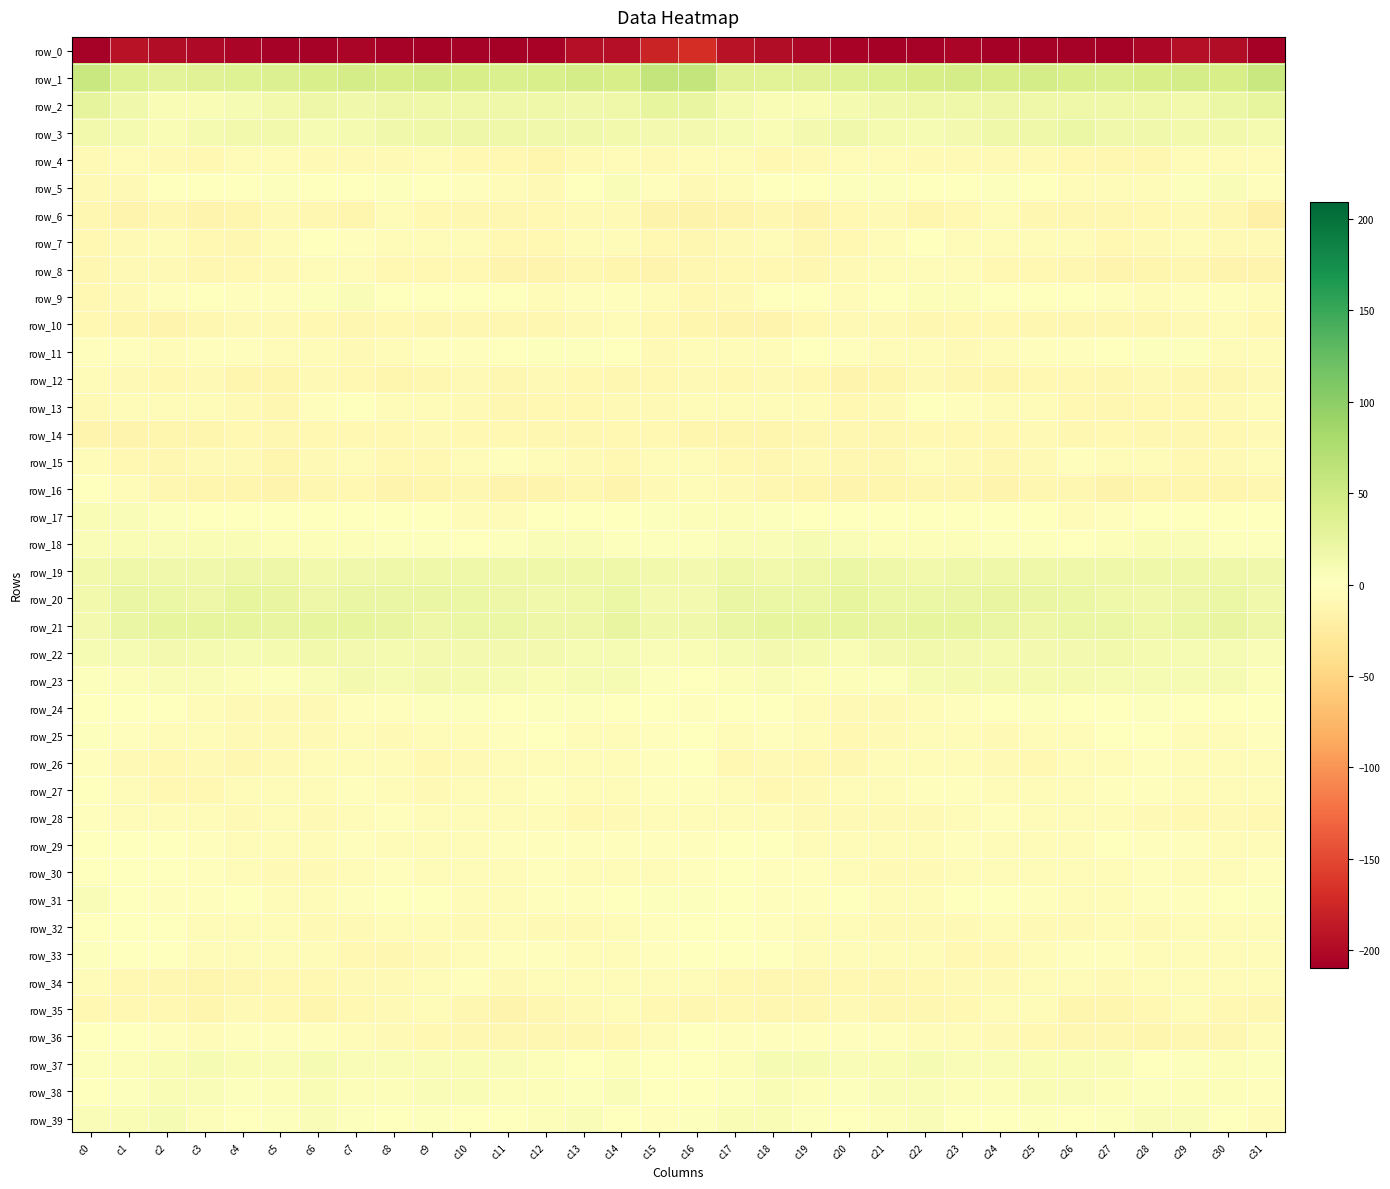

What is the difference between the row_8 values at c27 and c3?

4.6